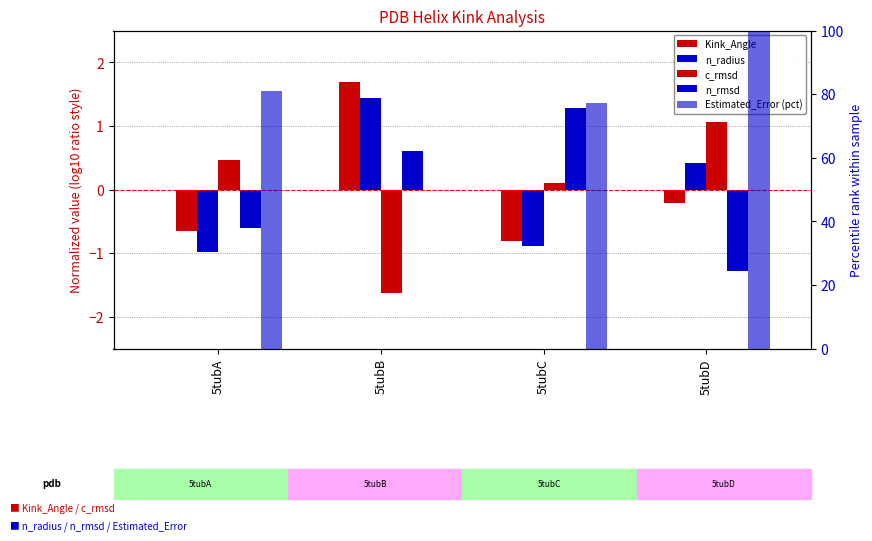

Between 5tubC and 5tubB, which is larger?

5tubB